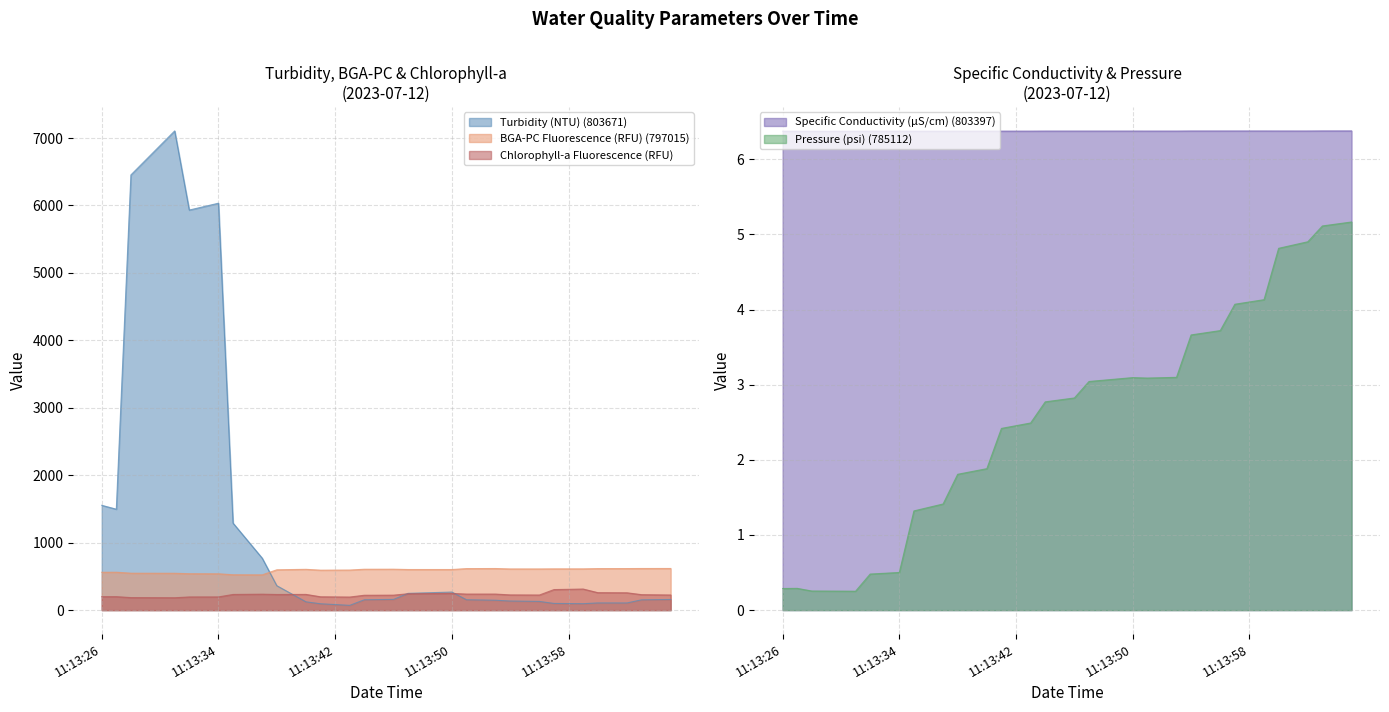

What are all the series names shown in the legend?

Turbidity (NTU) (803671), BGA-PC Fluorescence (RFU) (797015), Specific Conductivity (µS/cm) (803397), Chlorophyll-a Fluorescence (RFU), Pressure (psi) (785112)